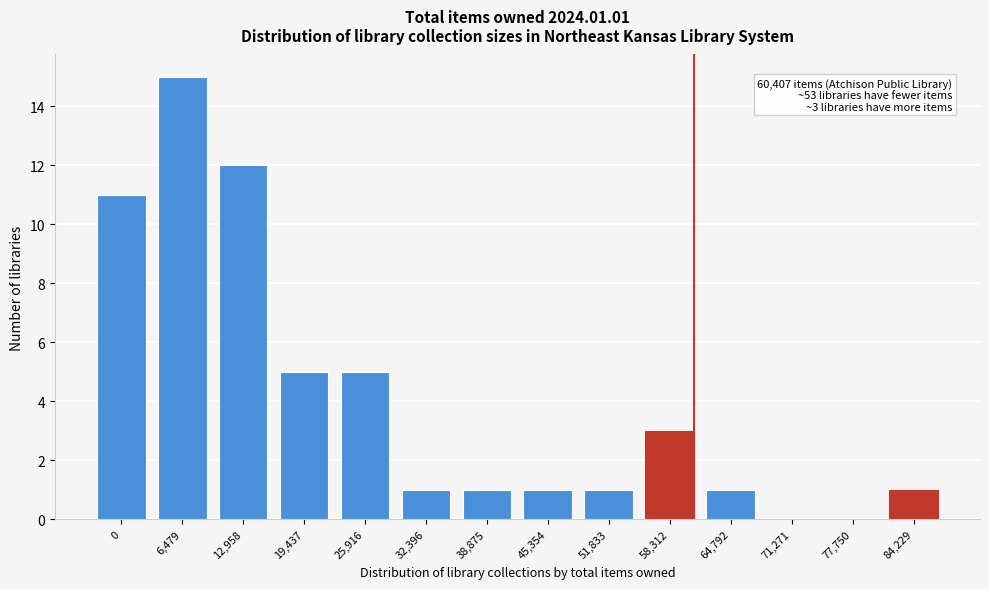

Reading left to right, transcribe all the data shown in this chart.

0=11	6,479=15	12,958=12	19,437=5	25,916=5	32,396=1	38,875=1	45,354=1	51,833=1	58,312=3	64,792=1	71,271=0	77,750=0	84,229=1